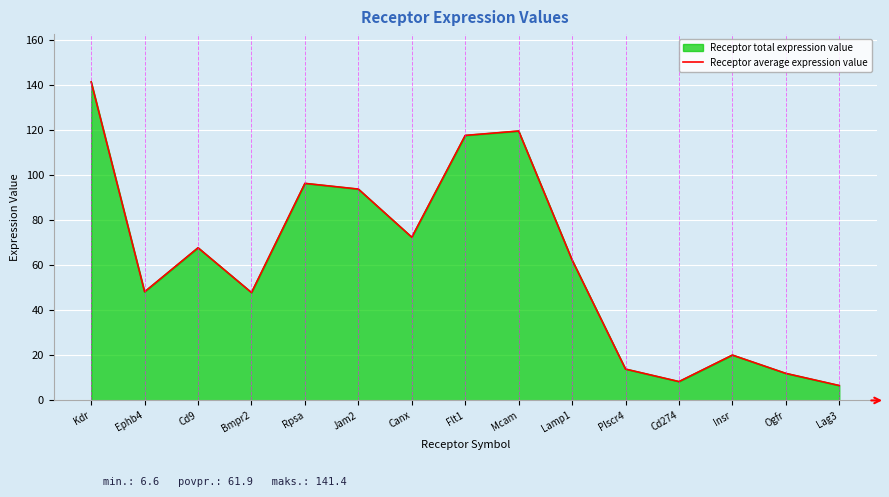

How many points are higher than both their immediate neighbors (excluding endpoints)?

4